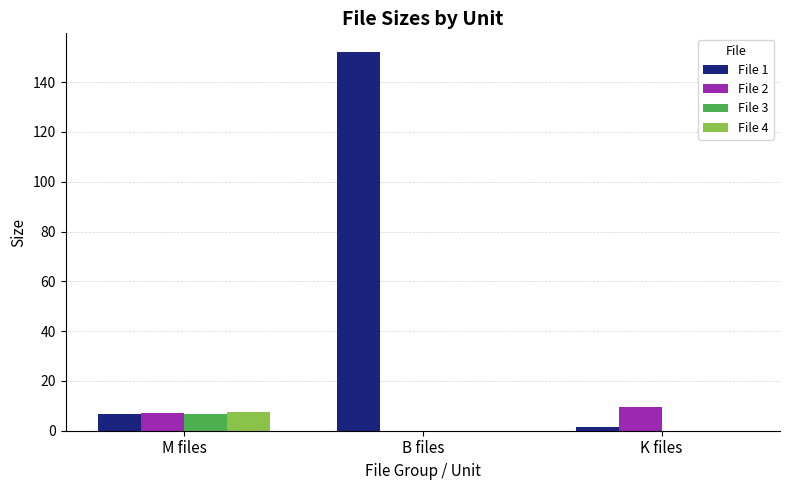

Which series has the largest total across all categories?

File 1